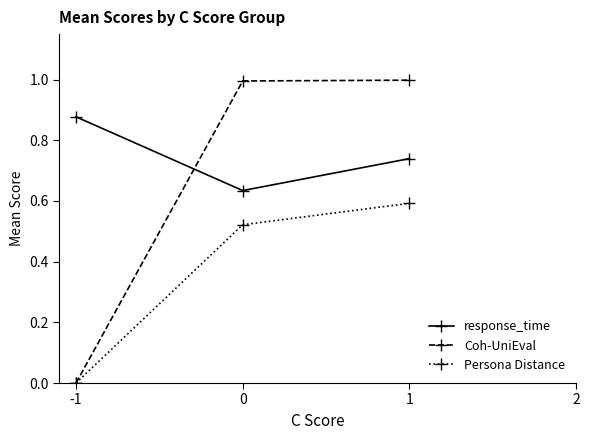

Which series has the largest range (max minus min)?

Coh-UniEval